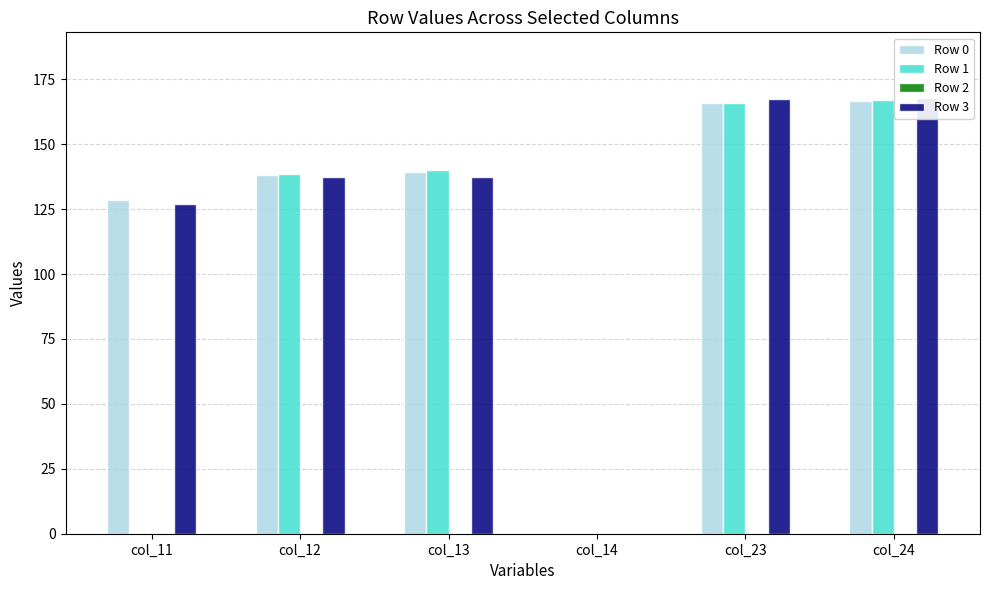

The value of Row 0 at col_24 is 166.8. True or false?

True